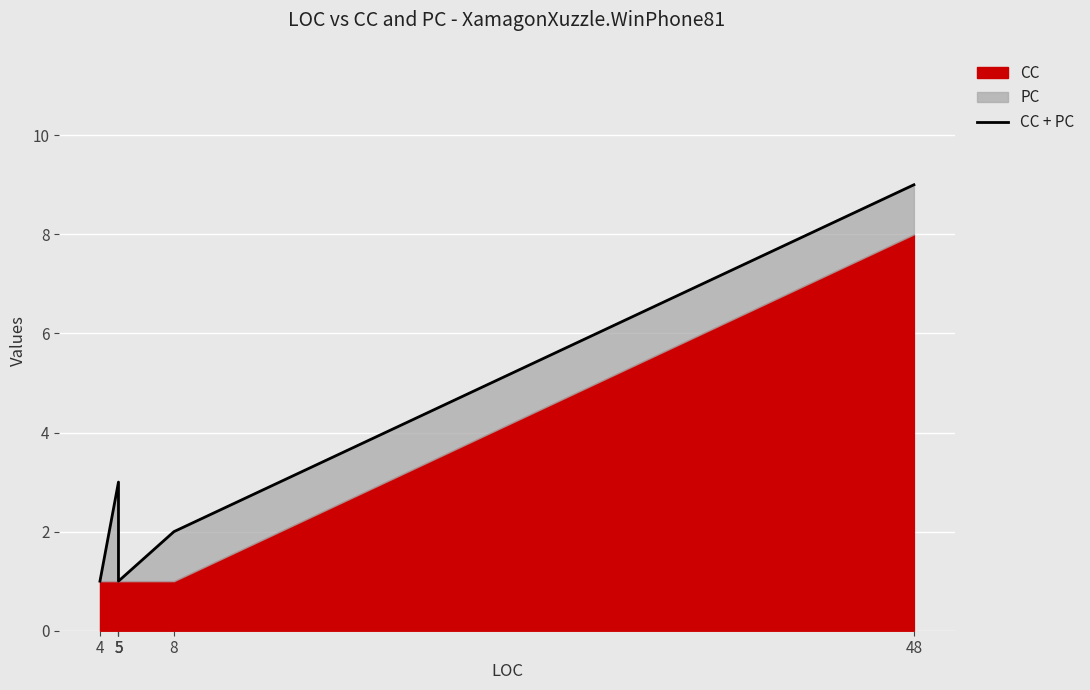

At which label is the value closest to 5?

5